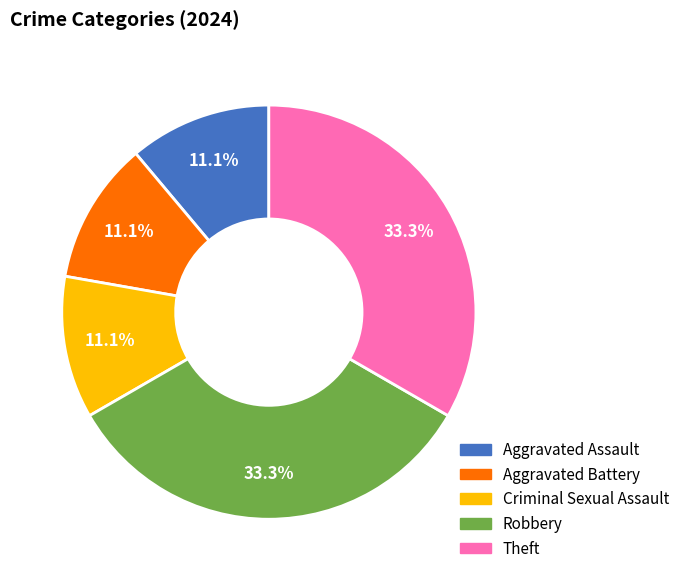

Do Criminal Sexual Assault and Theft together represent more than half of the pie?

No